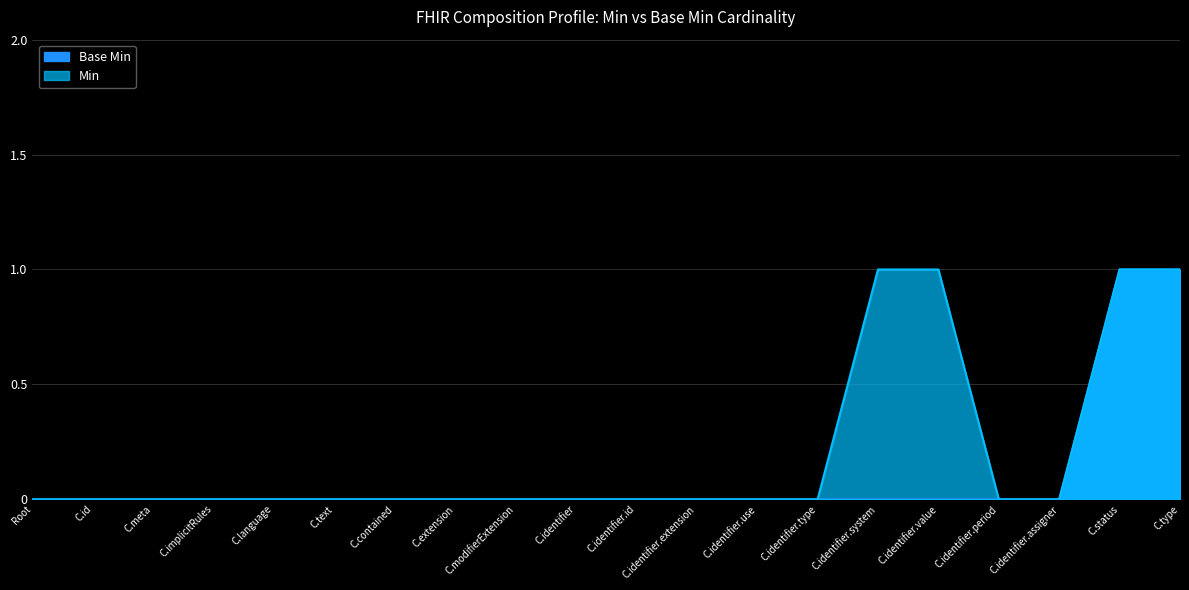

Rank the categories by value from lowest to highest.

Root, C.id, C.meta, C.implicitRules, C.language, C.text, C.contained, C.extension, C.modifierExtension, C.identifier, C.identifier.id, C.identifier.extension, C.identifier.use, C.identifier.type, C.identifier.system, C.identifier.value, C.identifier.period, C.identifier.assigner, C.status, C.type